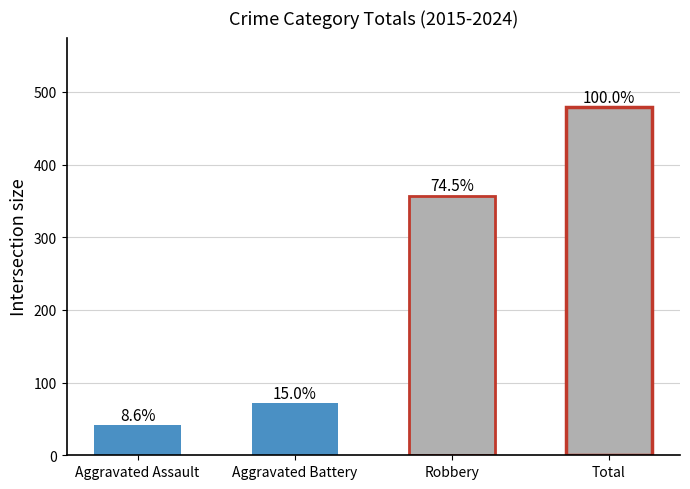

How many bars are there in total?

4